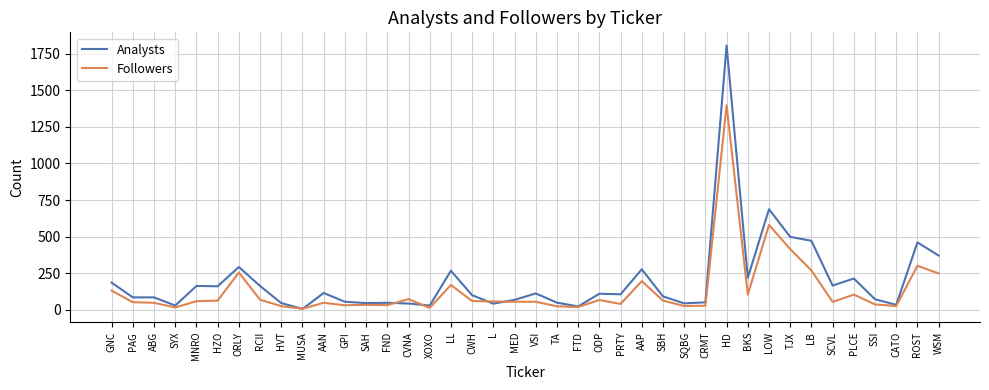

The Followers series shows 15 at SYX. True or false?

True